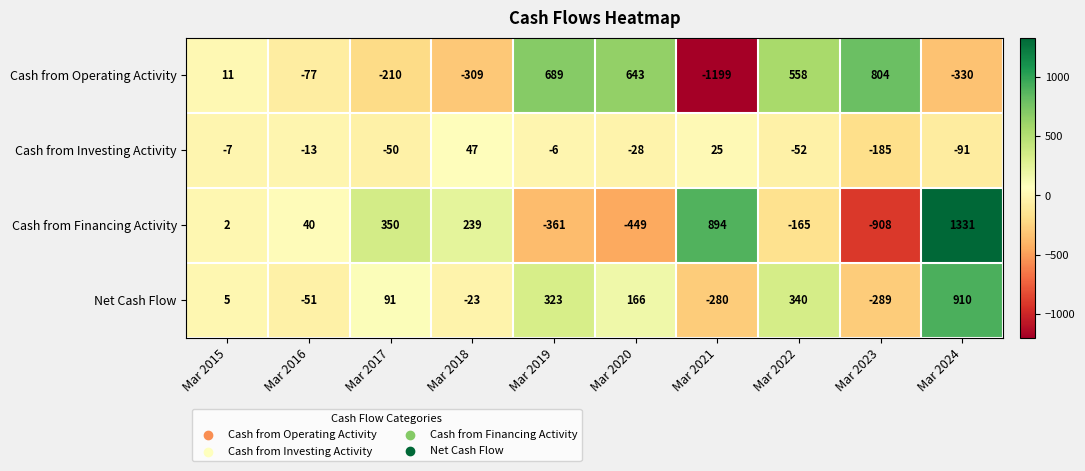

What is the difference between the maximum and minimum values in the Net Cash Flow series?

1199